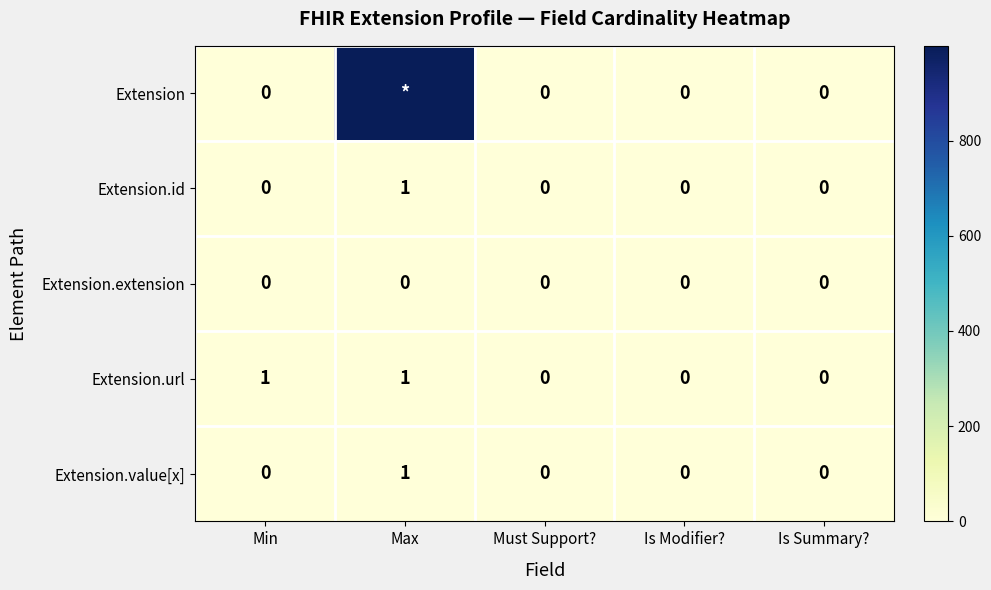

The value of Extension.value[x] at Min is 0. True or false?

True